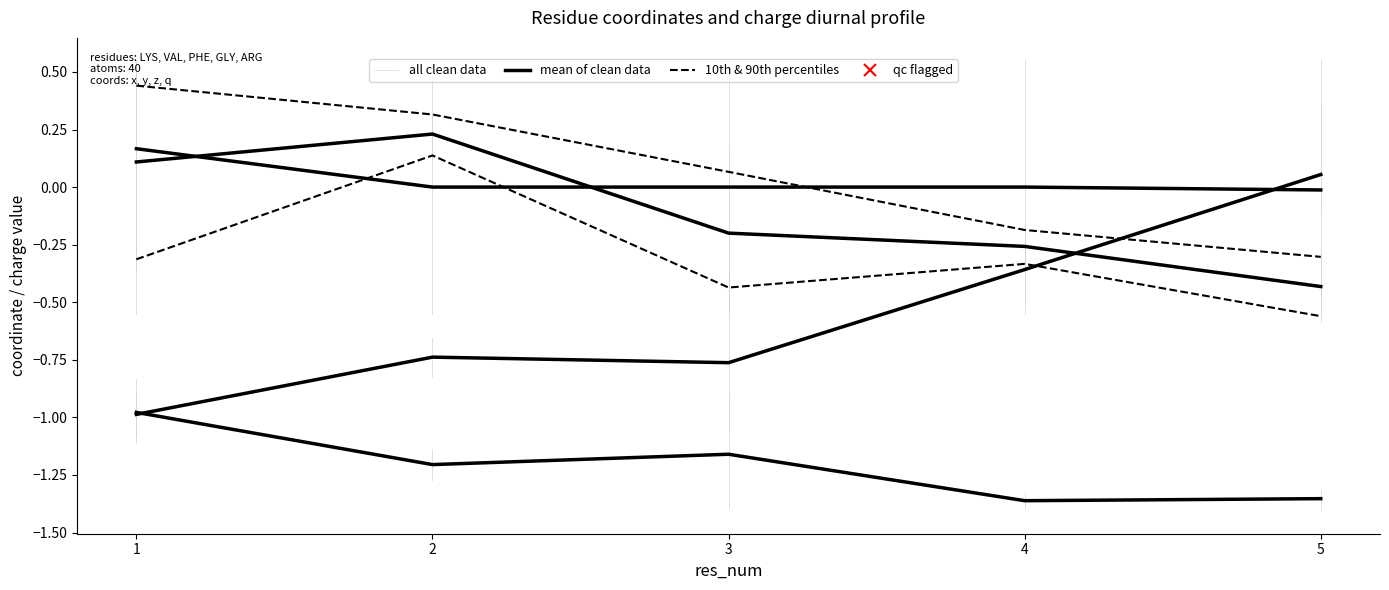

How many lines are shown in the chart?

4